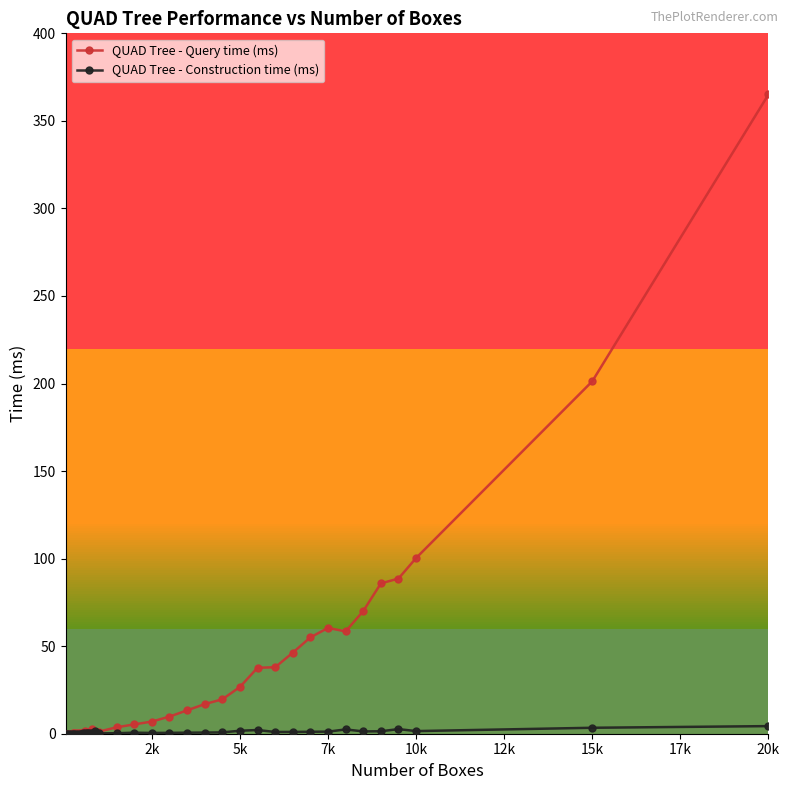

How many lines are shown in the chart?

2